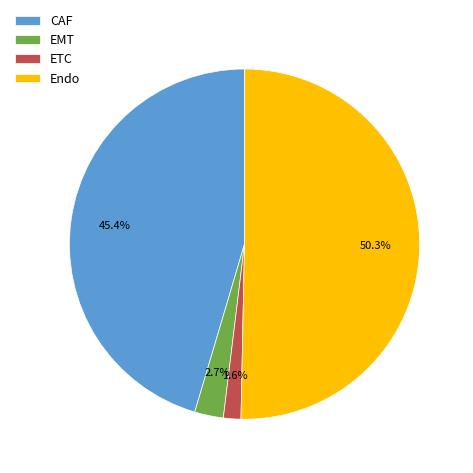

To the nearest percent, what is the difference between the largest and smallest slice percentages?

49%